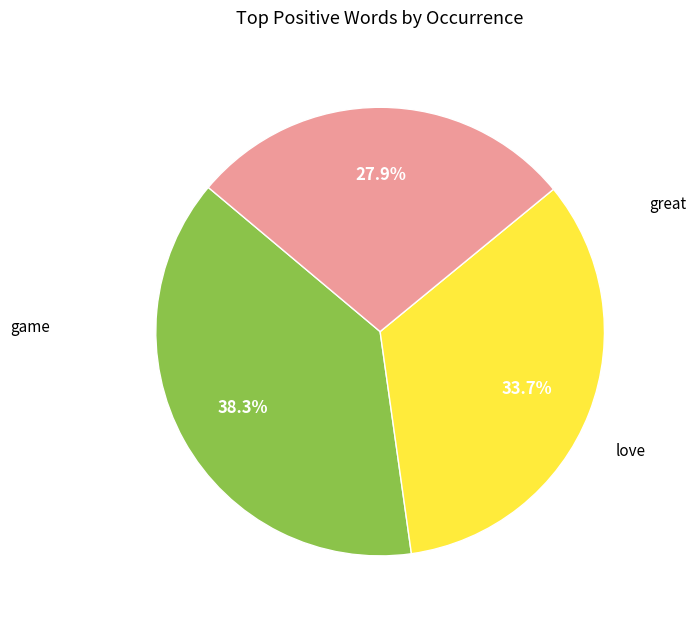

How many segments does this pie chart have?

3